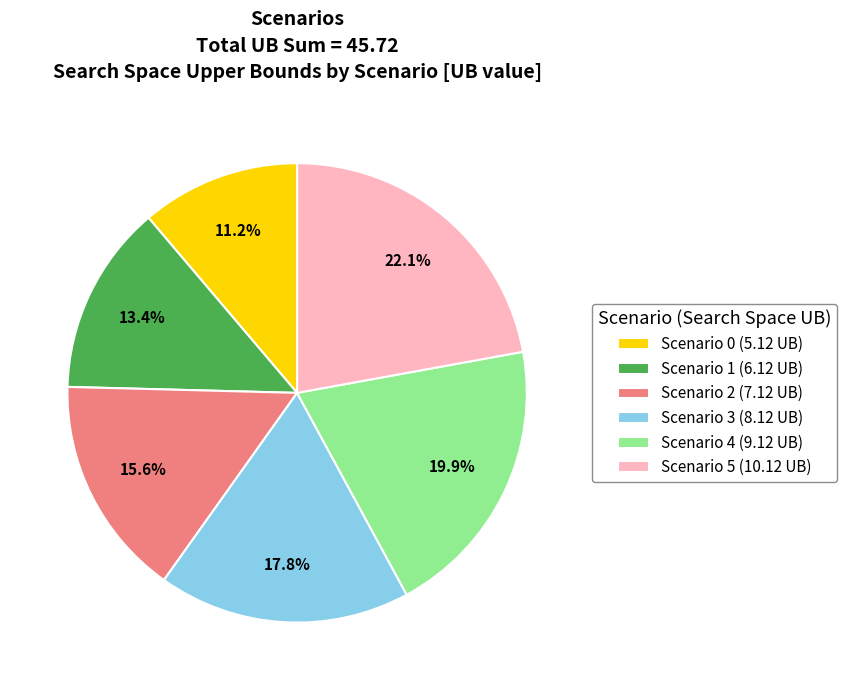

To the nearest percent, what portion does Scenario 1 represent?

13%